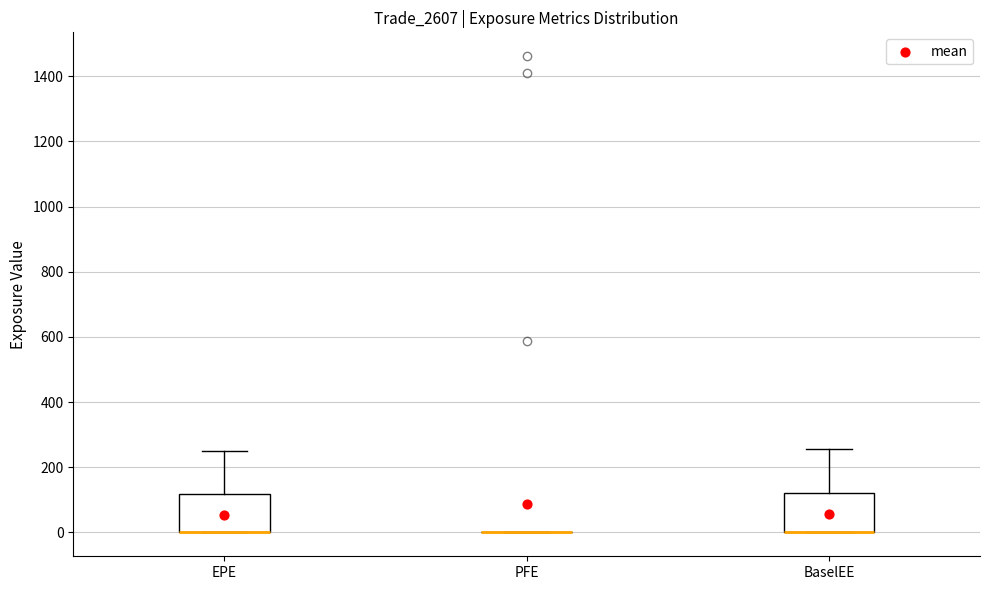

Reading left to right, transcribe this box plot: for each box, give where its median line is, the range the box spans, and where its two whiskers end, as read against the y-axis. The values are not printed on the chart, so give them approximately, as read against the axis.

EPE: median 0 (drawn on the box's lower edge), box 0 to 120, whiskers 0 to 240
PFE: box collapsed to a line at 0, whiskers 0 to 0
BaselEE: median 0 (drawn on the box's lower edge), box 0 to 120, whiskers 0 to 260